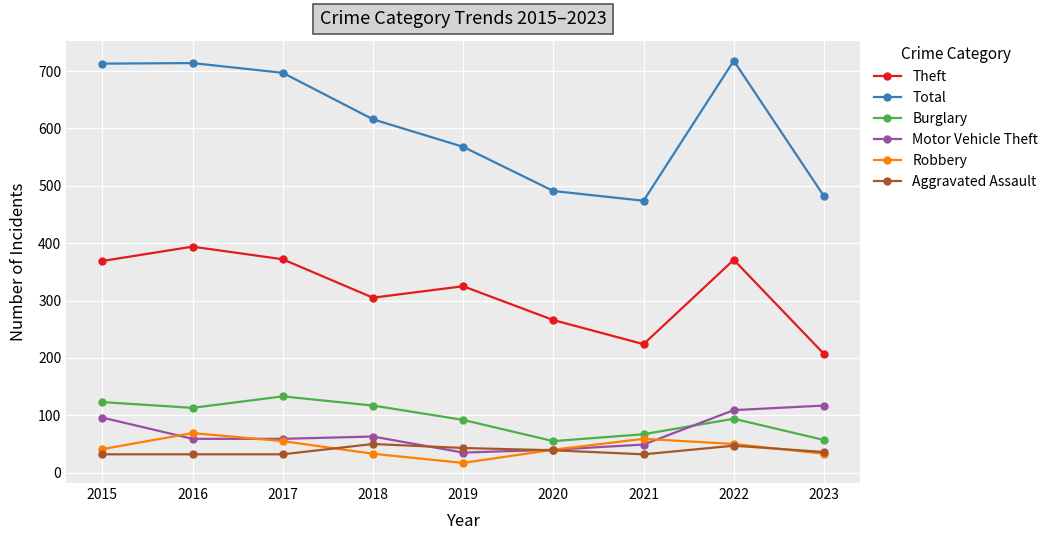

Which category has the lowest value in the Theft series?

2023